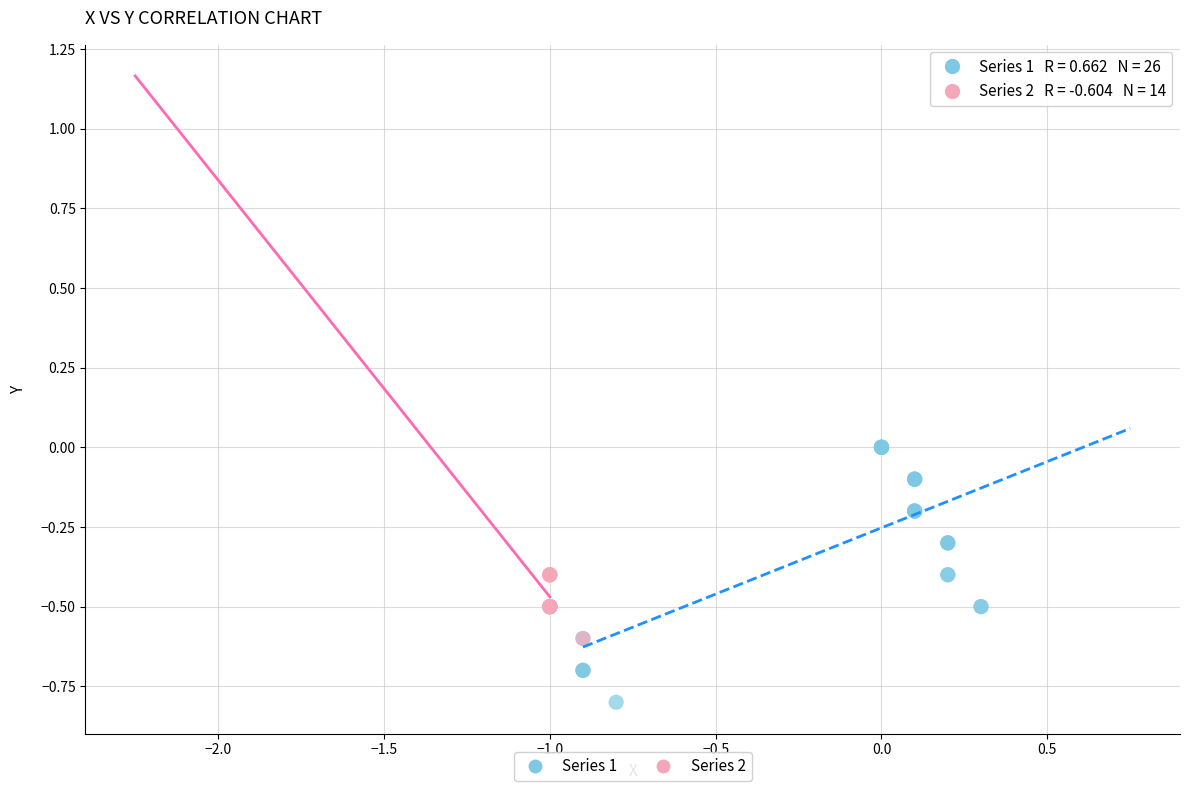

Which series contains the lowest Y value?

Series 1